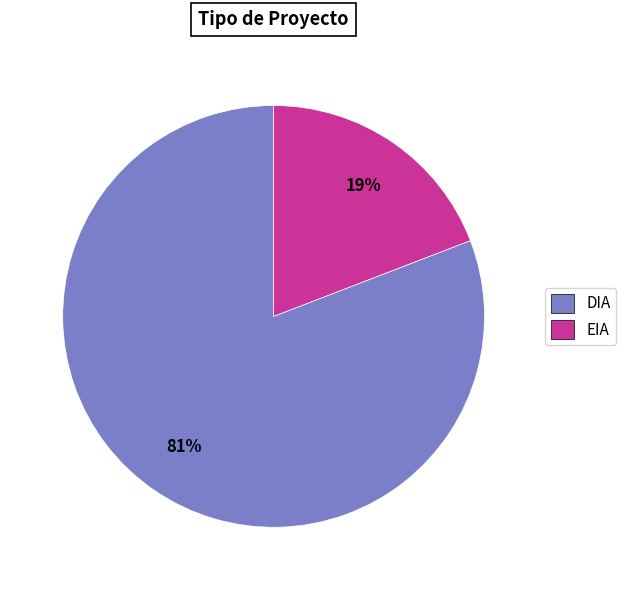

True or false: DIA accounts for 81% of the total.

True